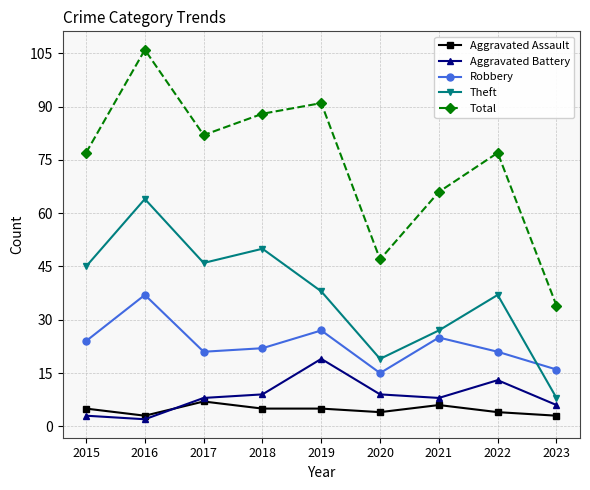

Where is the first local maximum for Total?

2016